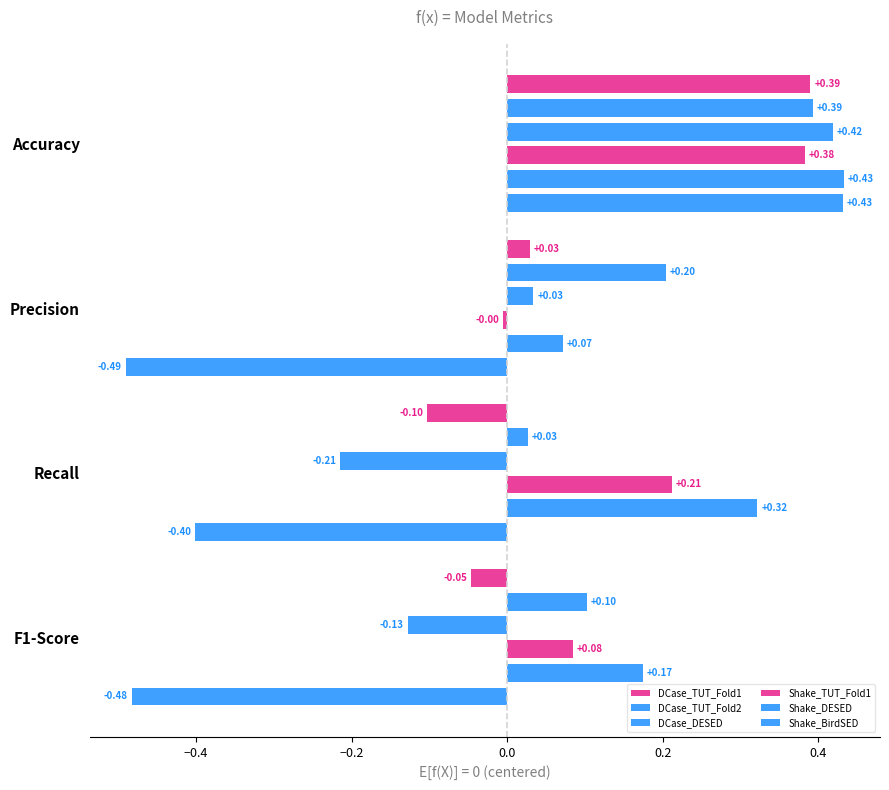

At Accuracy, list the series in order from smallest to largest.

Shake_TUT_Fold1, DCase_TUT_Fold1, DCase_TUT_Fold2, DCase_DESED, Shake_BirdSED, Shake_DESED